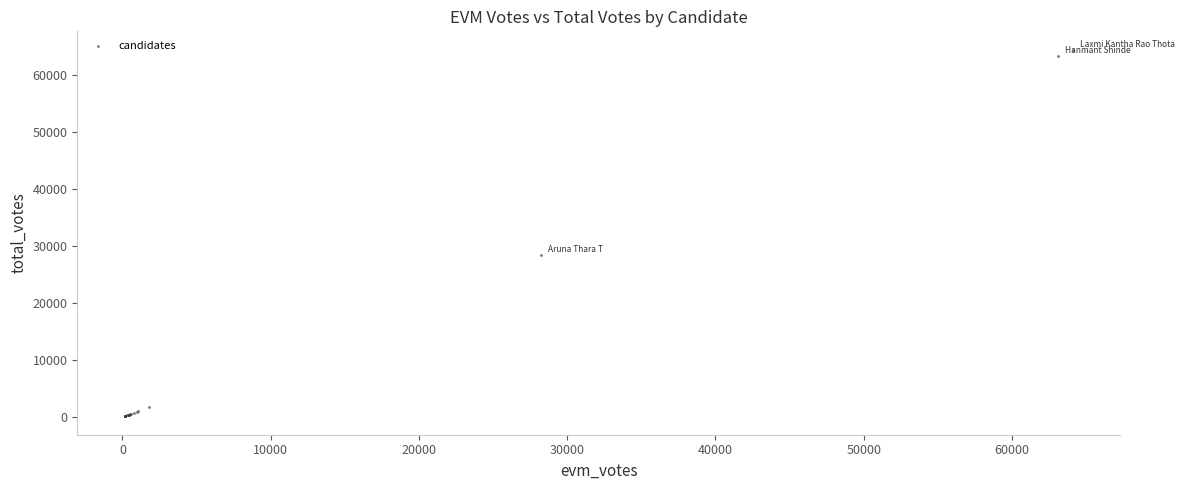

What Y value in the scatter plot is closest to 32320?

28437